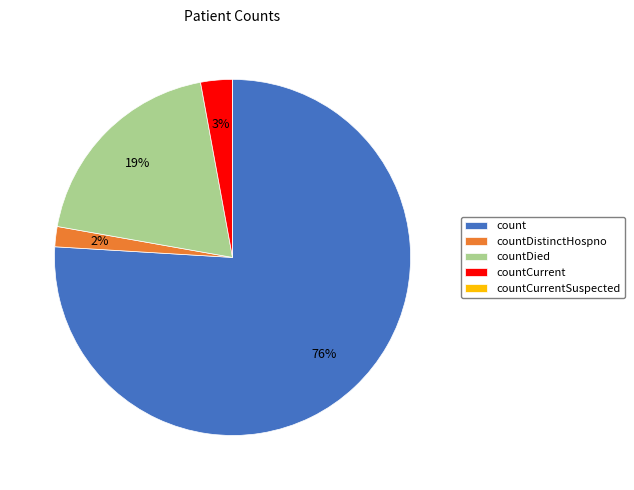

Is the sum of countCurrent and countDistinctHospno greater than half?

No